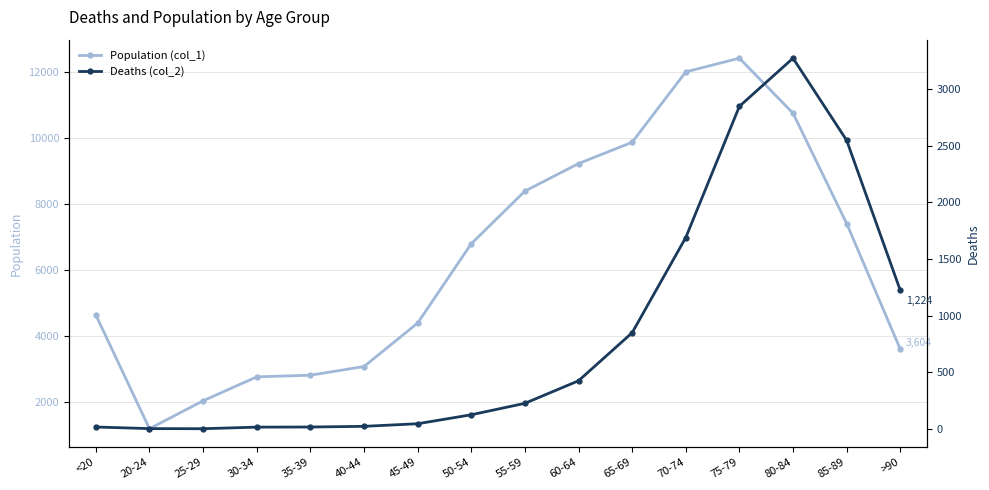

At which label is Deaths (col_2) closest to 1638?

70-74